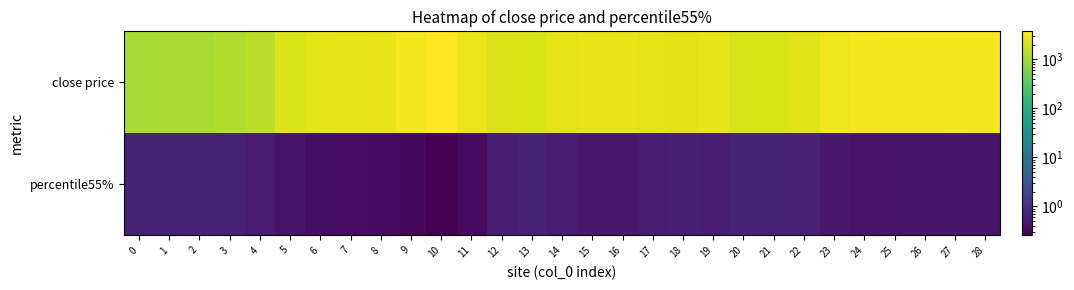

At how many categories does at least one series exceed 623?

29